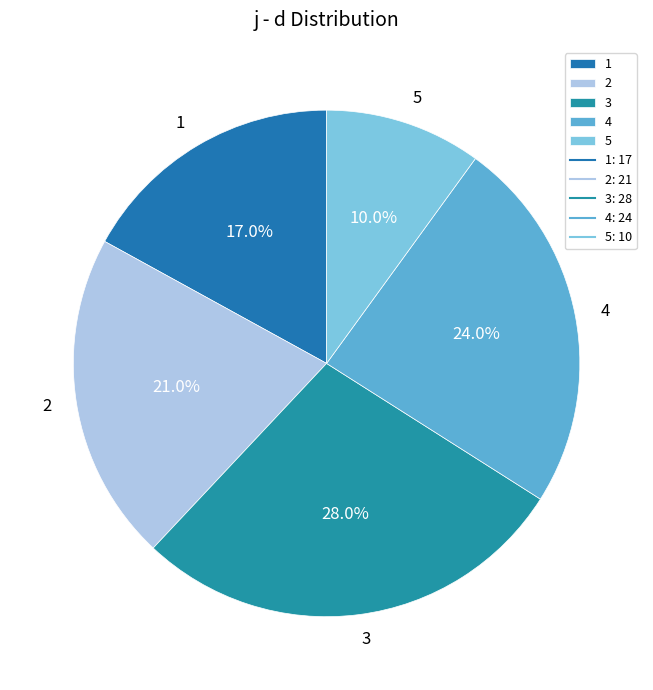

Is the sum of 2 and 3 greater than half?

No